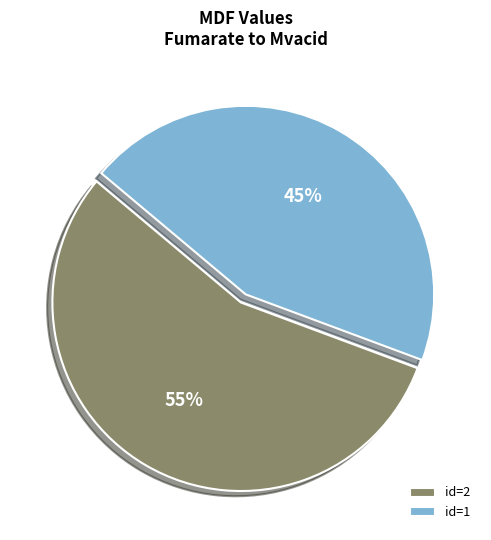

How many segments does this pie chart have?

2